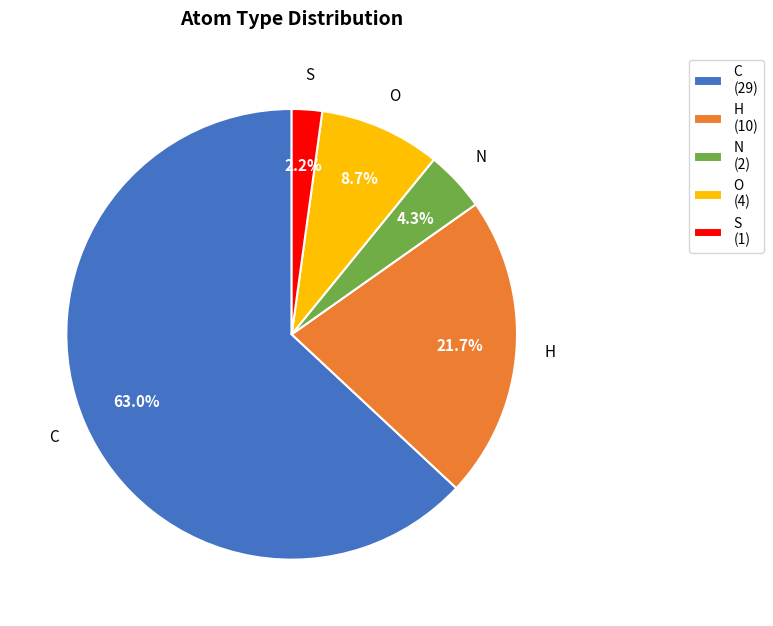

Which category has the biggest portion of the pie?

C